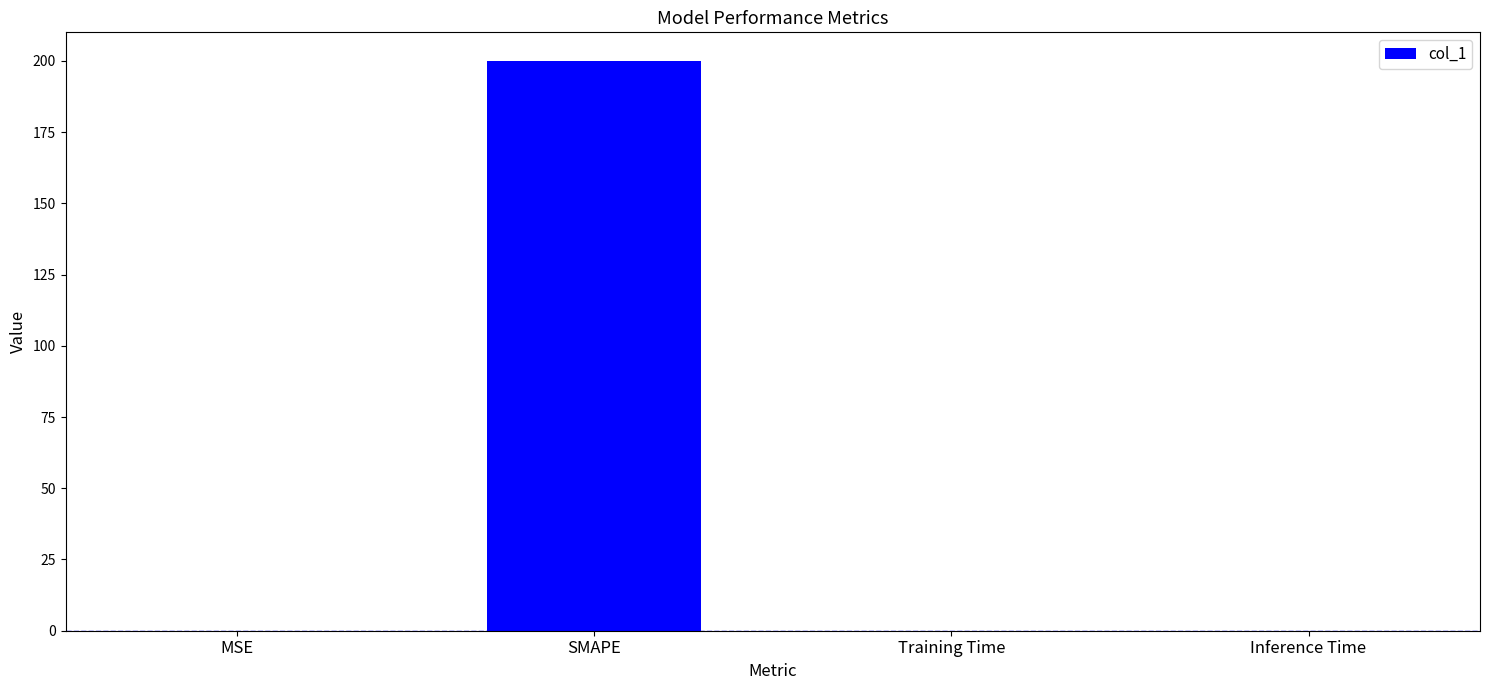

What is the sum of the values at SMAPE and MSE?

200.1